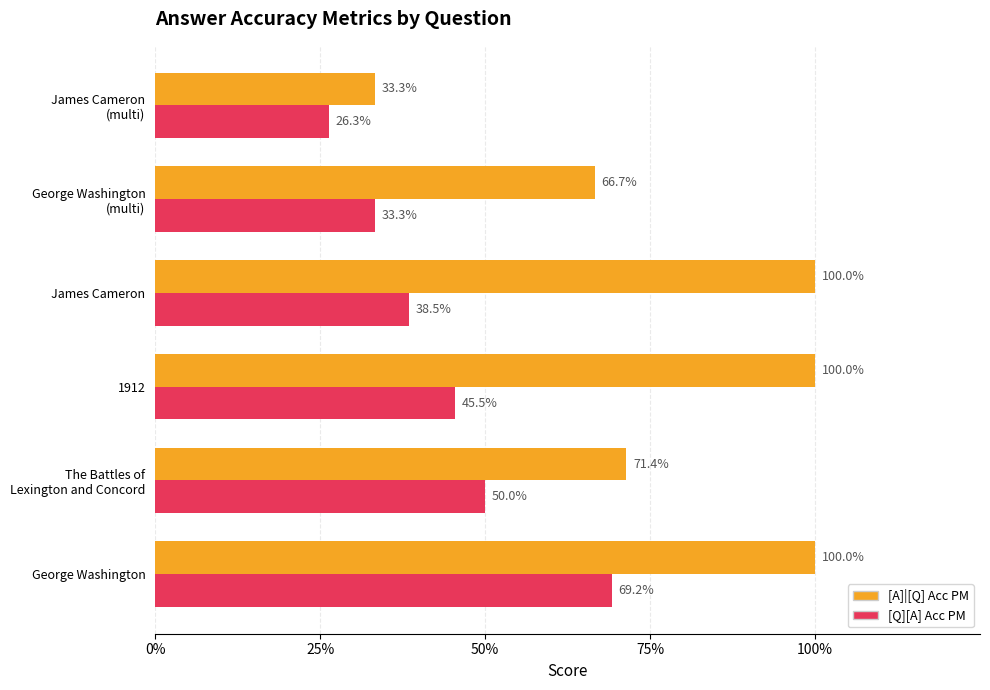

What are all the series names shown in the legend?

[A]|[Q] Acc PM, [Q][A] Acc PM